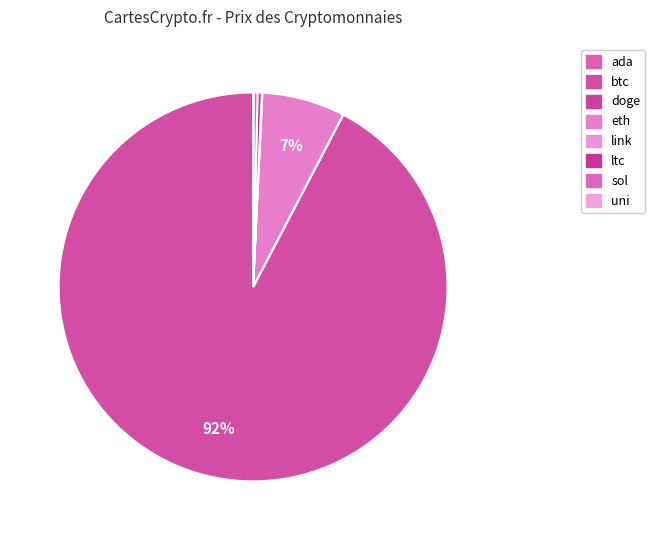

Rank the categories by value from lowest to highest.

doge, ada, uni, link, sol, ltc, eth, btc